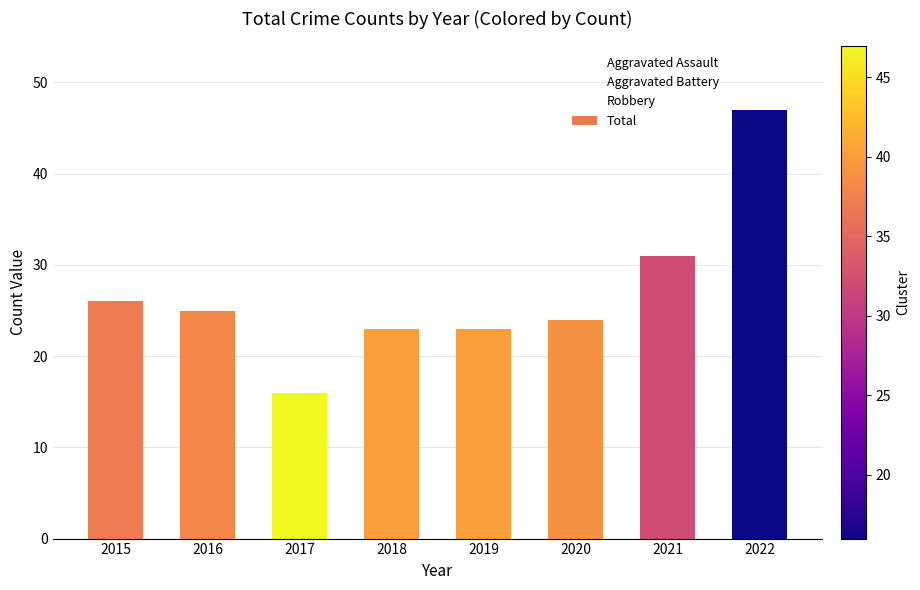

What is the value of the 6th bar from the left?

24